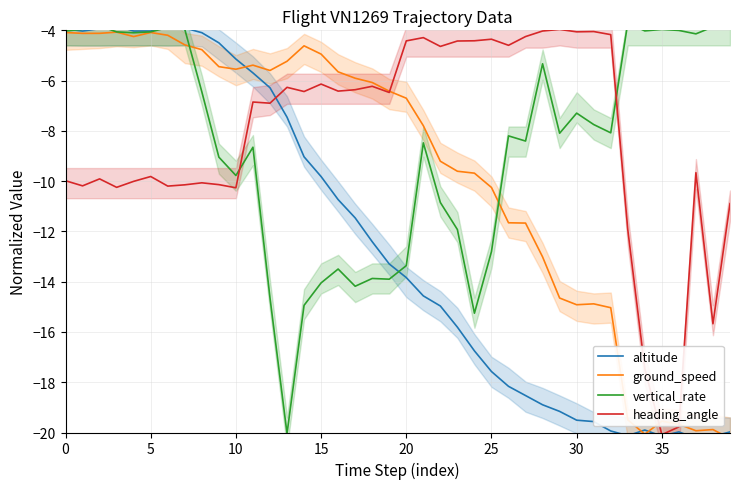

List the series in order of their peak value, lowest first.

ground_speed, heading_angle, altitude, vertical_rate